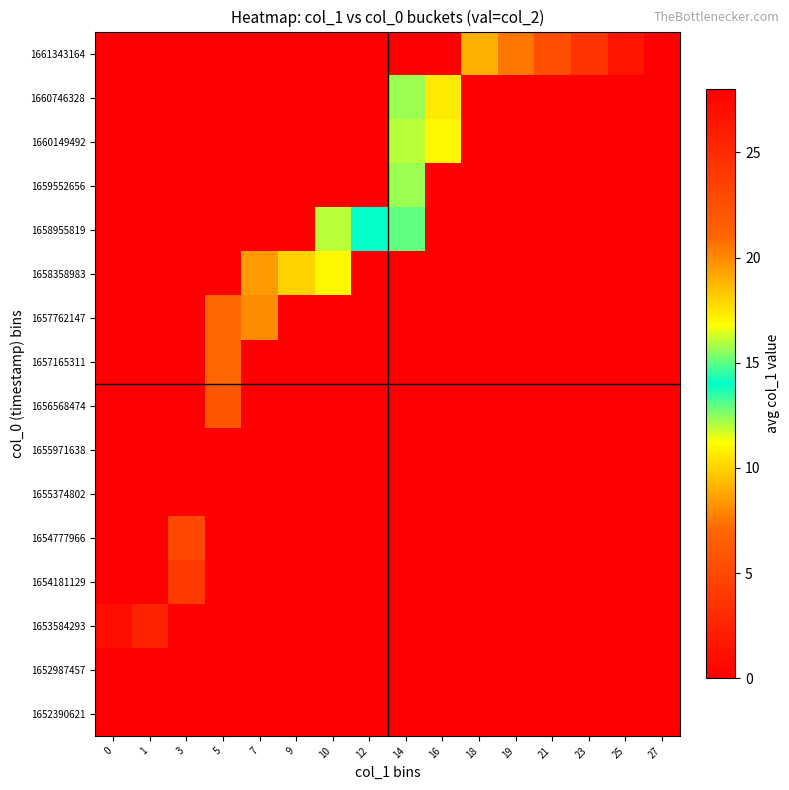

Reading left to right, what are all the values shown in this chart?

1652390621: 0=0.0	1=0.0	3=0.0	5=0.0	7=0.0	9=0.0	10=0.0	12=0.0	14=0.0	16=0.0	18=0.0	19=0.0	21=0.0	23=0.0	25=0.0	27=0.0
1652987457: 0=0.0	1=0.0	3=0.0	5=0.0	7=0.0	9=0.0	10=0.0	12=0.0	14=0.0	16=0.0	18=0.0	19=0.0	21=0.0	23=0.0	25=0.0	27=0.0
1653584293: 0=1.0	1=2.5	3=0.0	5=0.0	7=0.0	9=0.0	10=0.0	12=0.0	14=0.0	16=0.0	18=0.0	19=0.0	21=0.0	23=0.0	25=0.0	27=0.0
1654181129: 0=0.0	1=0.0	3=4.0	5=0.0	7=0.0	9=0.0	10=0.0	12=0.0	14=0.0	16=0.0	18=0.0	19=0.0	21=0.0	23=0.0	25=0.0	27=0.0
1654777966: 0=0.0	1=0.0	3=5.0	5=0.0	7=0.0	9=0.0	10=0.0	12=0.0	14=0.0	16=0.0	18=0.0	19=0.0	21=0.0	23=0.0	25=0.0	27=0.0
1655374802: 0=0.0	1=0.0	3=0.0	5=0.0	7=0.0	9=0.0	10=0.0	12=0.0	14=0.0	16=0.0	18=0.0	19=0.0	21=0.0	23=0.0	25=0.0	27=0.0
1655971638: 0=0.0	1=0.0	3=0.0	5=0.0	7=0.0	9=0.0	10=0.0	12=0.0	14=0.0	16=0.0	18=0.0	19=0.0	21=0.0	23=0.0	25=0.0	27=0.0
1656568474: 0=0.0	1=0.0	3=0.0	5=6.0	7=0.0	9=0.0	10=0.0	12=0.0	14=0.0	16=0.0	18=0.0	19=0.0	21=0.0	23=0.0	25=0.0	27=0.0
1657165311: 0=0.0	1=0.0	3=0.0	5=7.0	7=0.0	9=0.0	10=0.0	12=0.0	14=0.0	16=0.0	18=0.0	19=0.0	21=0.0	23=0.0	25=0.0	27=0.0
1657762147: 0=0.0	1=0.0	3=0.0	5=7.0	7=8.0	9=0.0	10=0.0	12=0.0	14=0.0	16=0.0	18=0.0	19=0.0	21=0.0	23=0.0	25=0.0	27=0.0
1658358983: 0=0.0	1=0.0	3=0.0	5=0.0	7=8.5	9=10.0	10=11.0	12=0.0	14=0.0	16=0.0	18=0.0	19=0.0	21=0.0	23=0.0	25=0.0	27=0.0
1658955819: 0=0.0	1=0.0	3=0.0	5=0.0	7=0.0	9=0.0	10=12.0	12=14.0	14=15.0	16=0.0	18=0.0	19=0.0	21=0.0	23=0.0	25=0.0	27=0.0
1659552656: 0=0.0	1=0.0	3=0.0	5=0.0	7=0.0	9=0.0	10=0.0	12=0.0	14=15.7	16=0.0	18=0.0	19=0.0	21=0.0	23=0.0	25=0.0	27=0.0
1660149492: 0=0.0	1=0.0	3=0.0	5=0.0	7=0.0	9=0.0	10=0.0	12=0.0	14=16.0	16=17.0	18=0.0	19=0.0	21=0.0	23=0.0	25=0.0	27=0.0
1660746328: 0=0.0	1=0.0	3=0.0	5=0.0	7=0.0	9=0.0	10=0.0	12=0.0	14=15.7	16=17.3	18=0.0	19=0.0	21=0.0	23=0.0	25=0.0	27=0.0
1661343164: 0=0.0	1=0.0	3=0.0	5=0.0	7=0.0	9=0.0	10=0.0	12=0.0	14=0.0	16=0.0	18=19.0	19=20.5	21=22.6	23=24.4	25=26.5	27=28.0